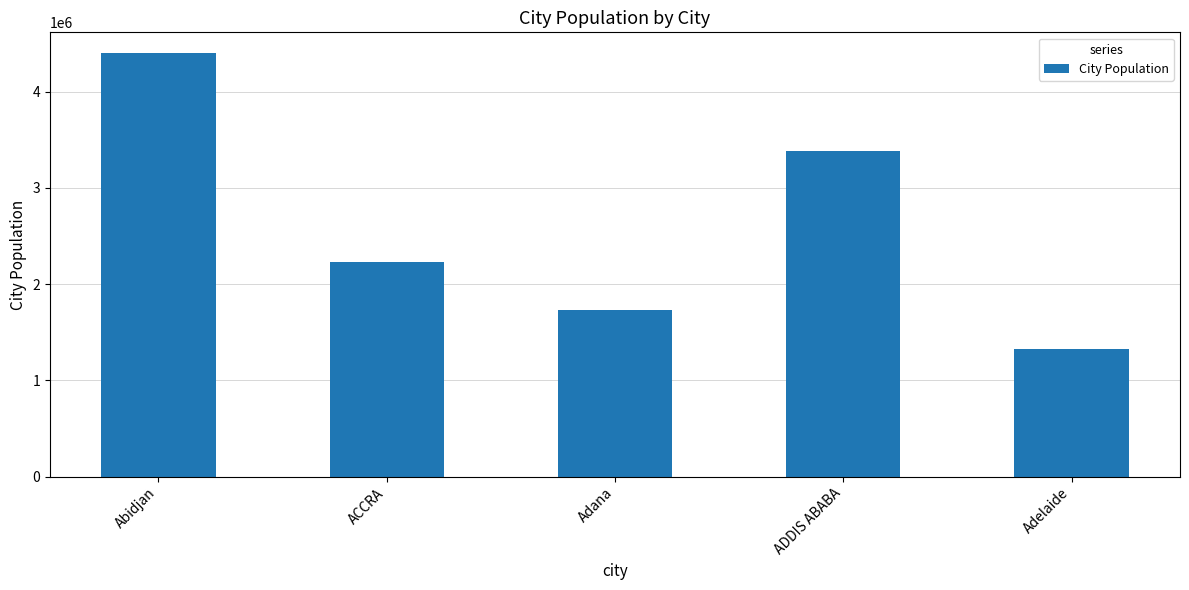

Reading right to left, transcribe all the data shown in this chart.

1326000	3385000	1730000	2227000	4396000